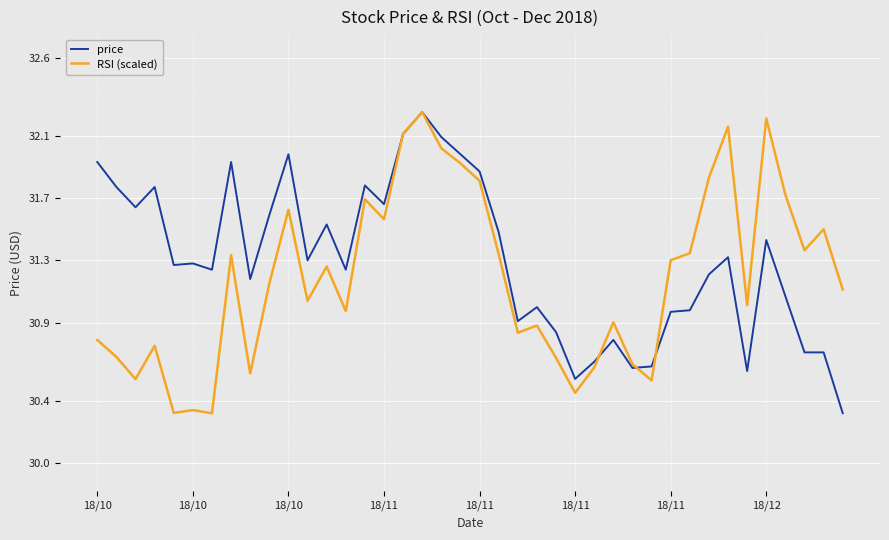

What are all the series names shown in the legend?

price, RSI (scaled)